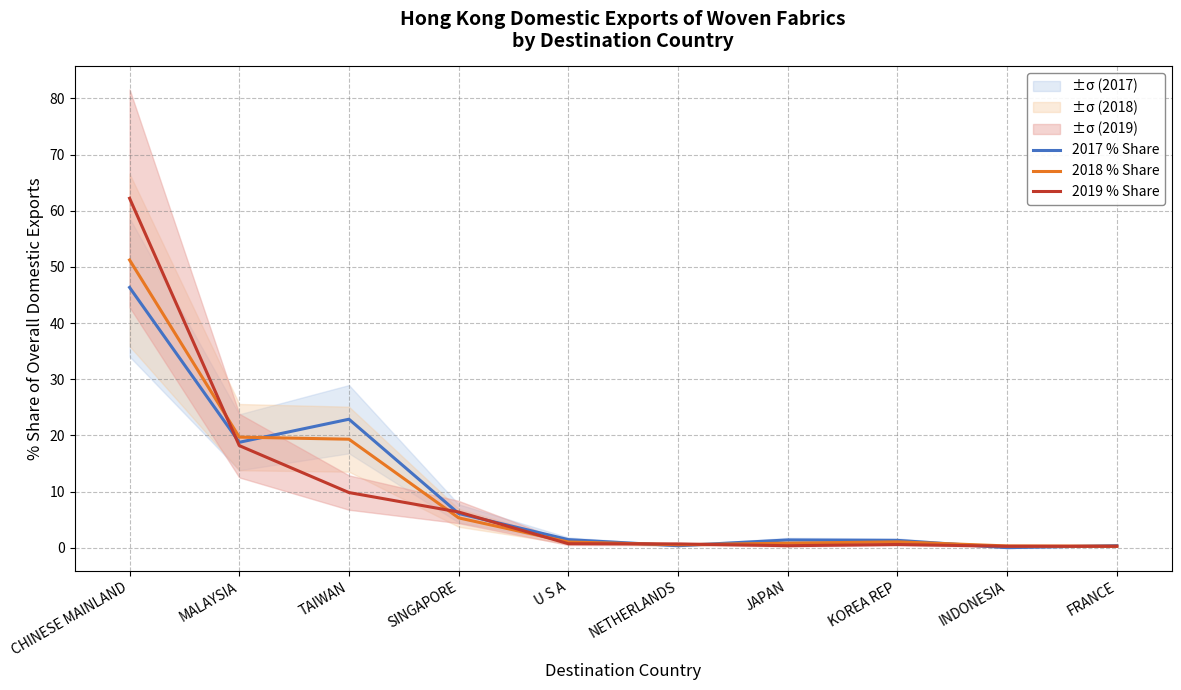

Which category has the highest value in the 2018 % Share series?

CHINESE MAINLAND